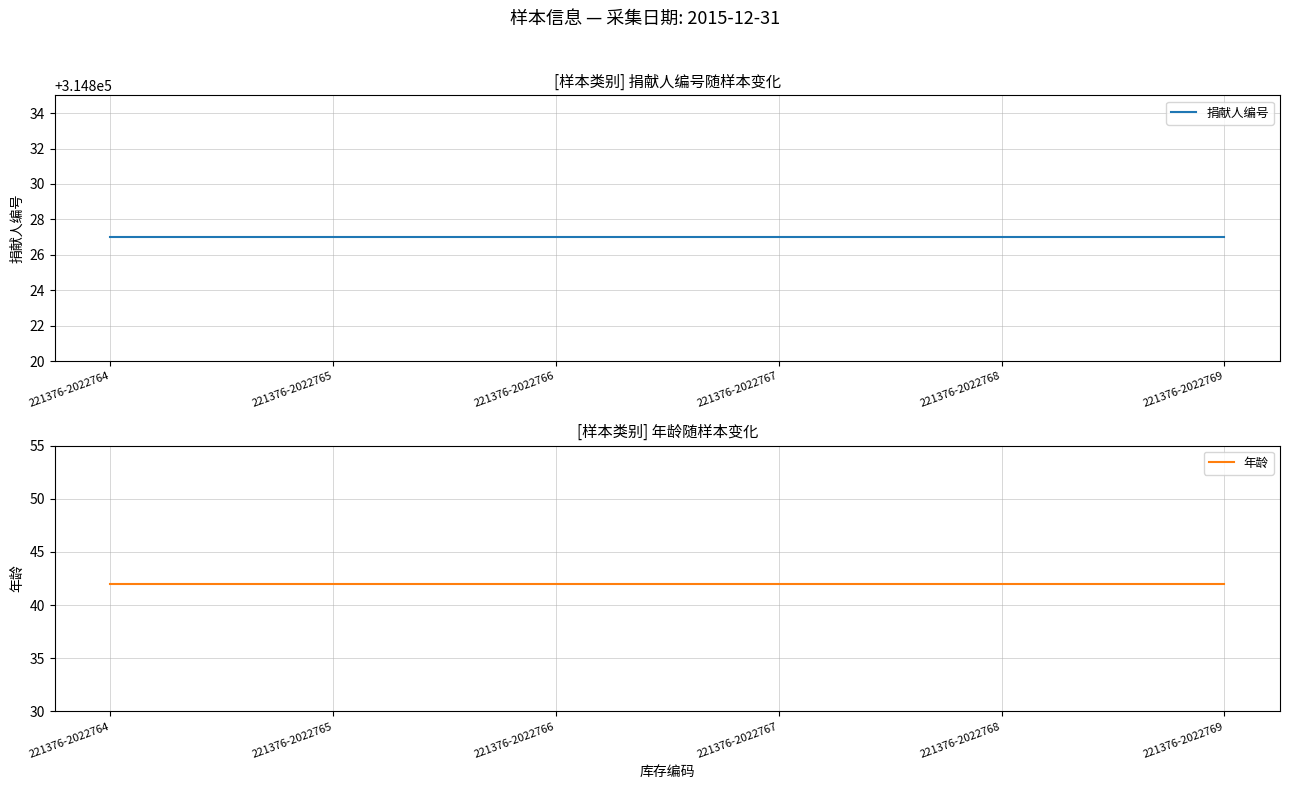

Where is 捐献人编号 nearest to the value 314827?

221376-2022764